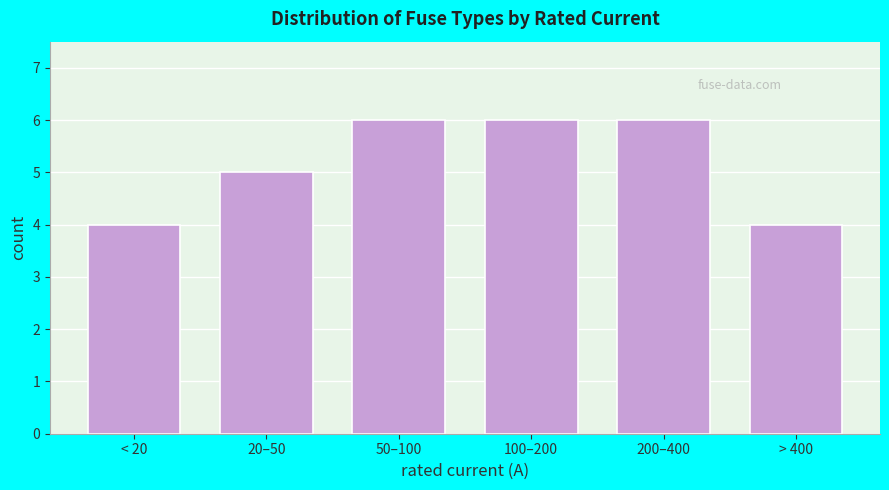

Reading left to right, what are all the values shown in this chart?

4	5	6	6	6	4